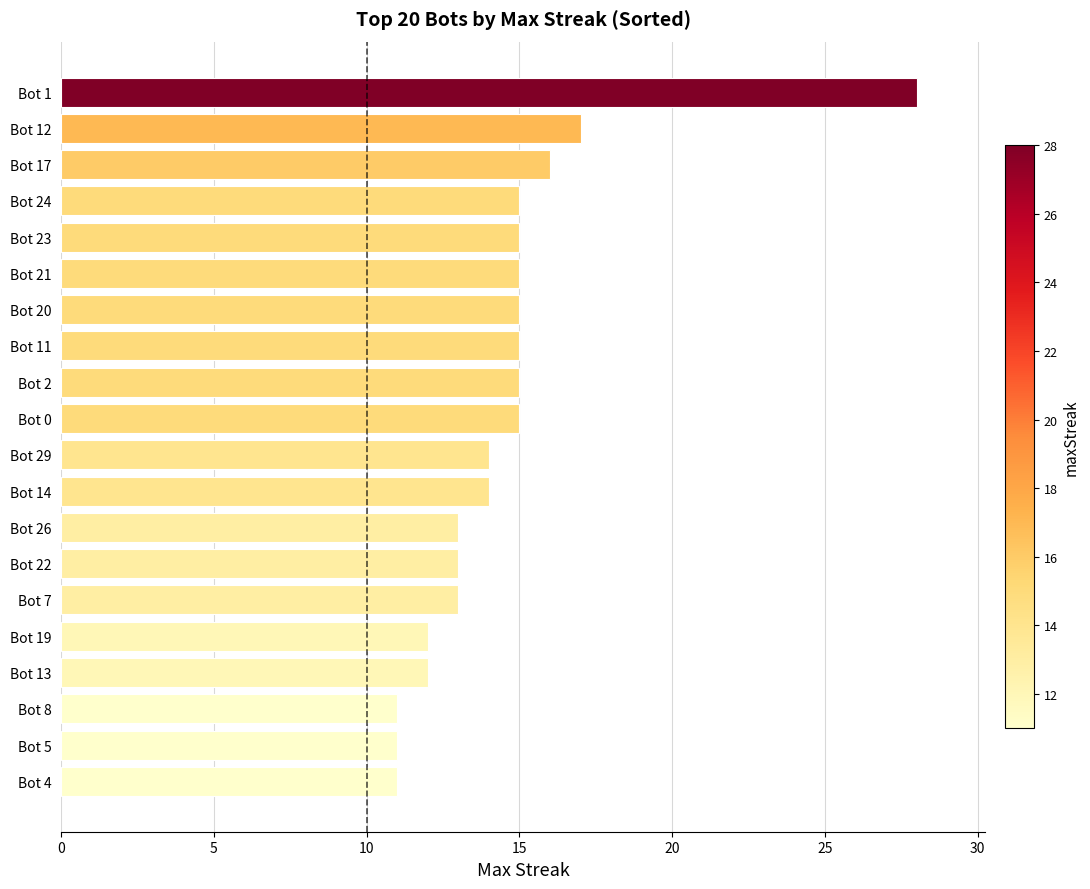

How many bars are there in total?

20